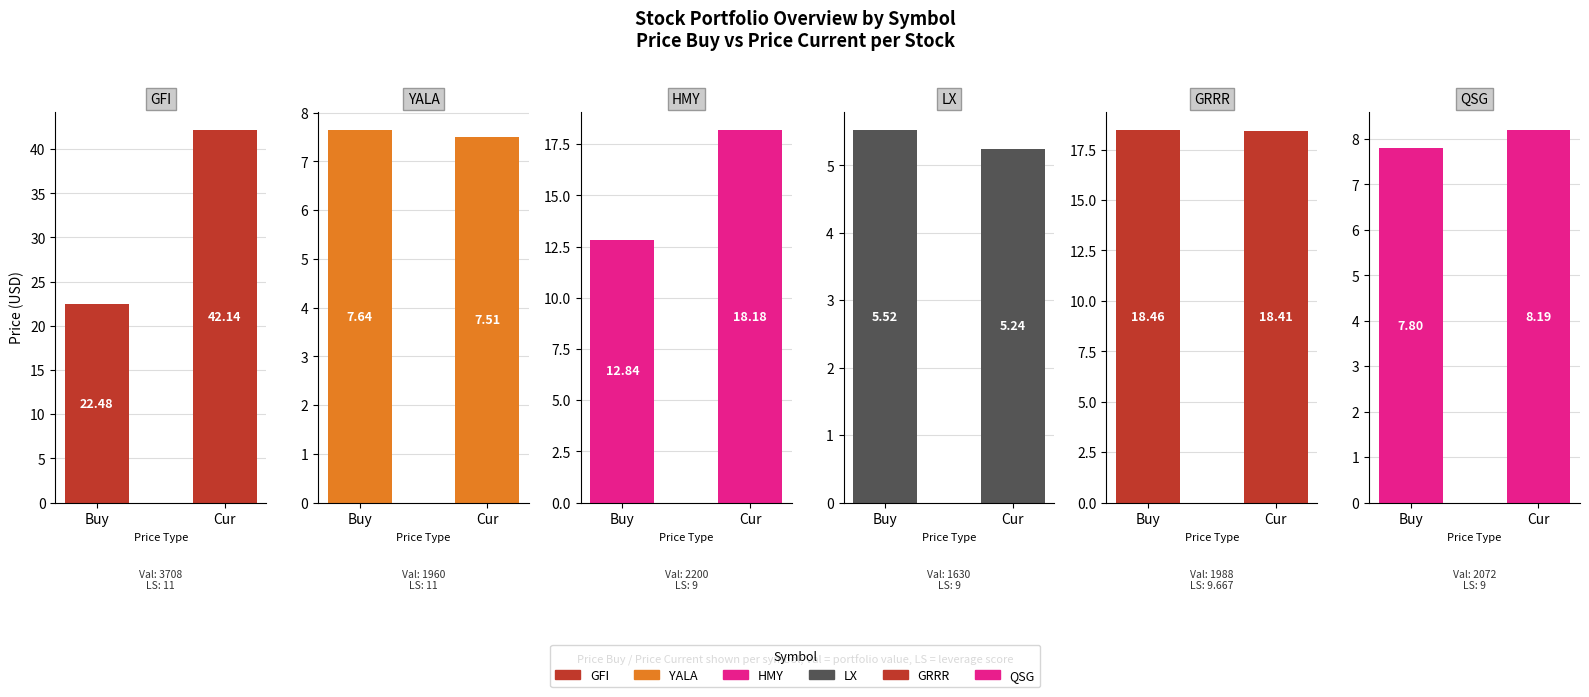

What are all the series names shown in the legend?

GFI, YALA, HMY, LX, GRRR, QSG